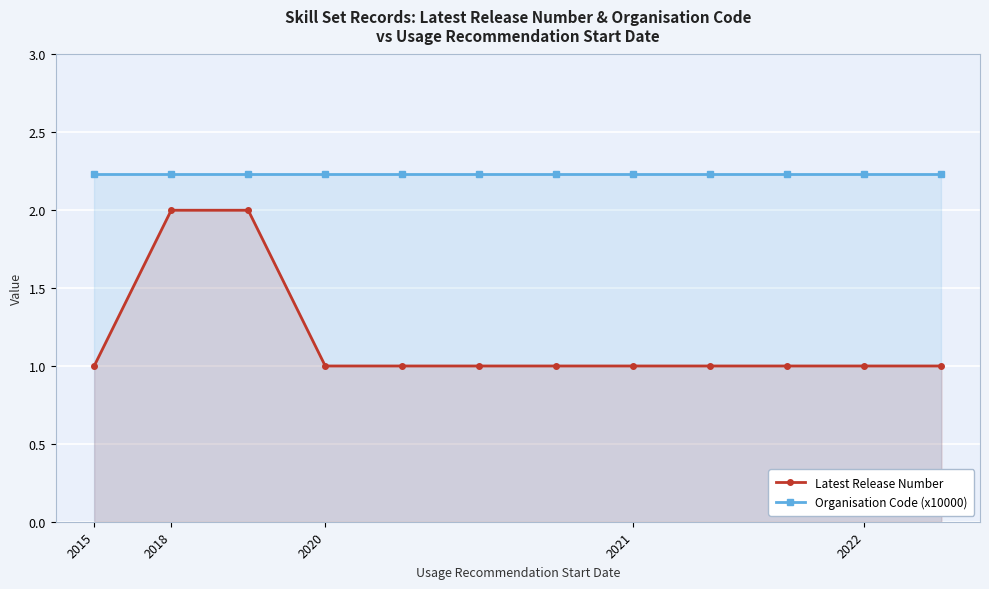

The value of Organisation Code (x10000) at 2015 is 2.2. True or false?

True